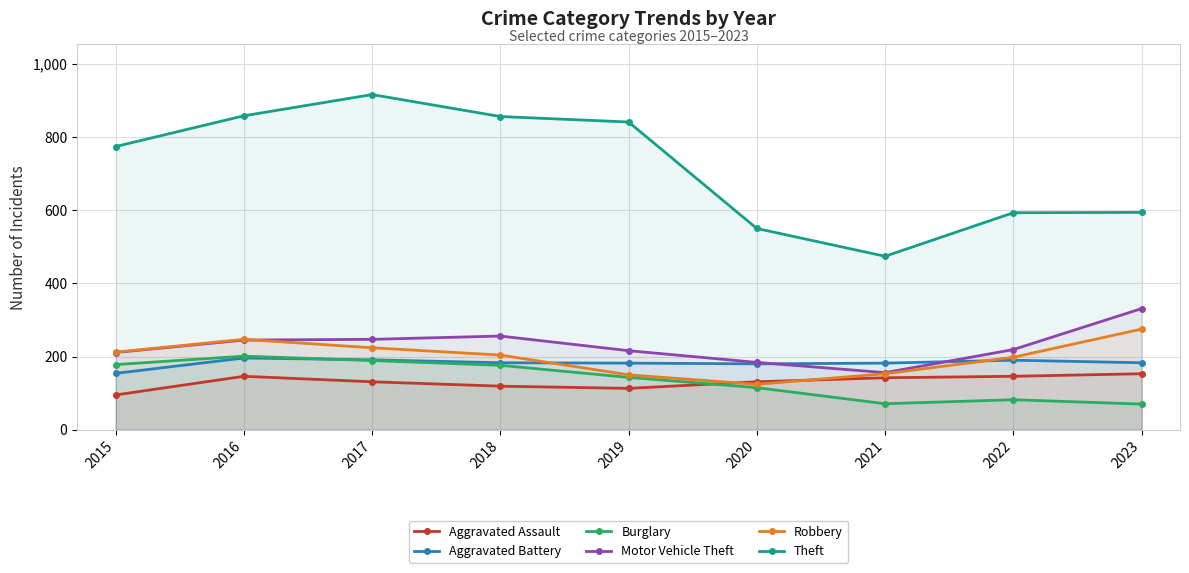

How many interior local valleys does the Robbery series have?

1